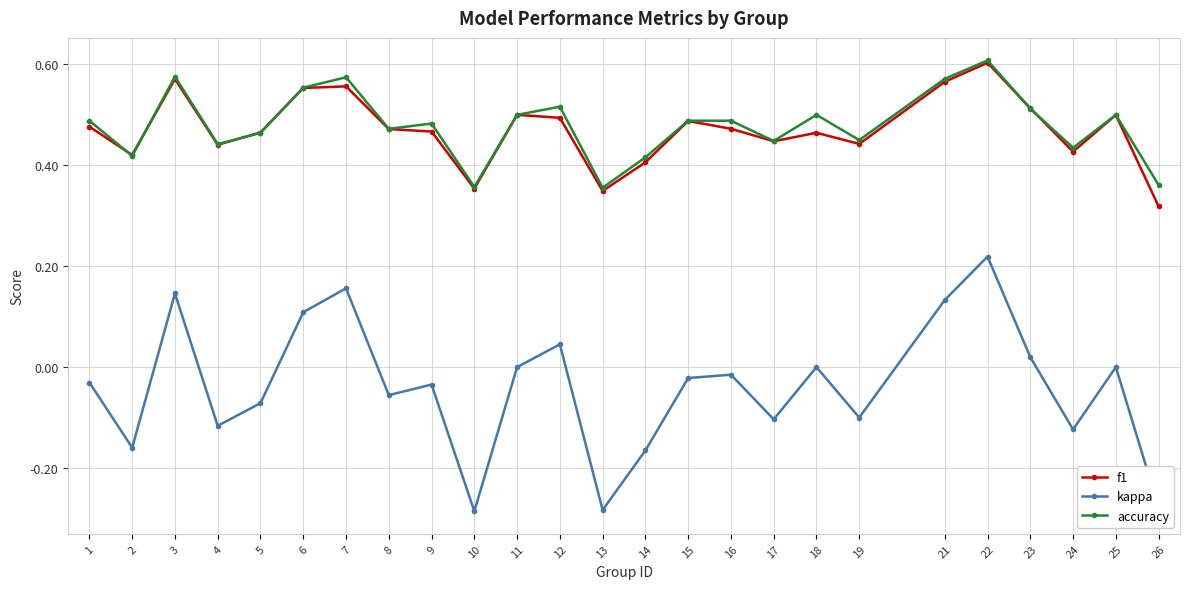

Which series has the widest spread of values?

kappa